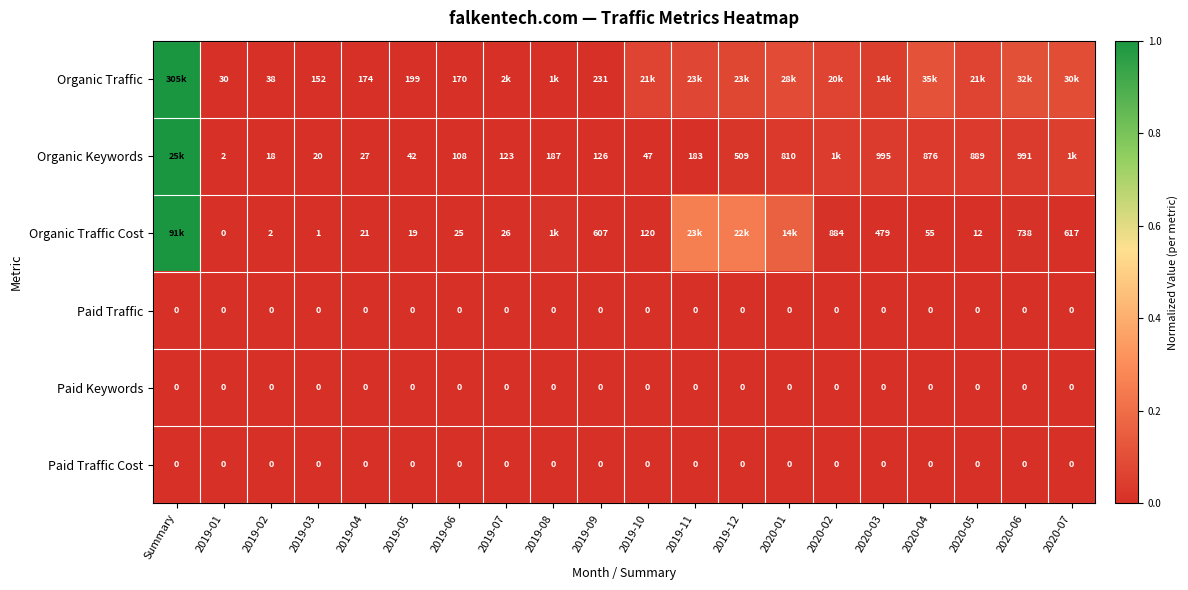

Is the value of Paid Keywords at 2019-11 greater than the value of Organic Traffic at 2019-03?

No